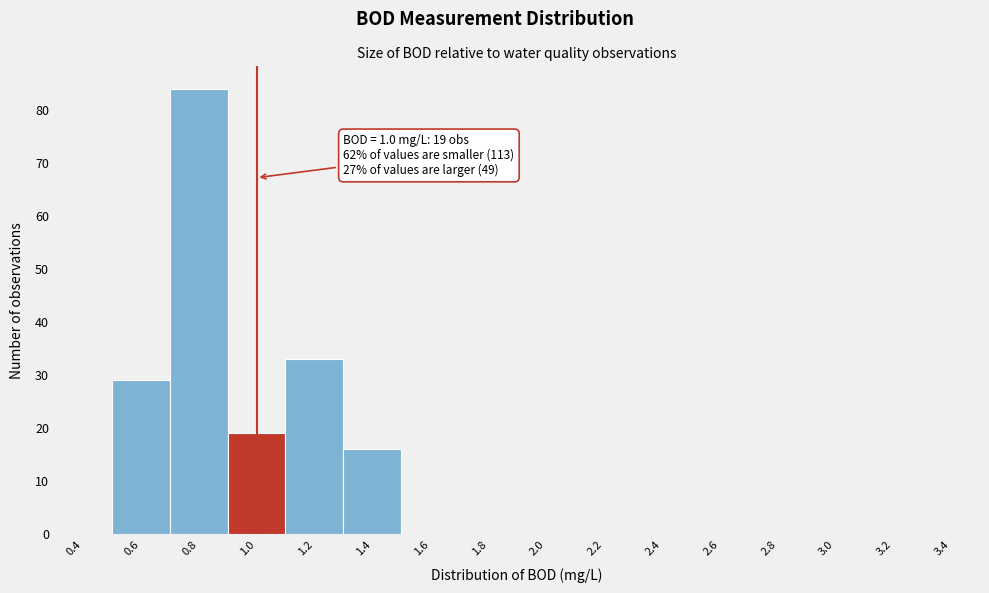

Over which range of the x-axis is the bar tallest?

0.7 to 0.9